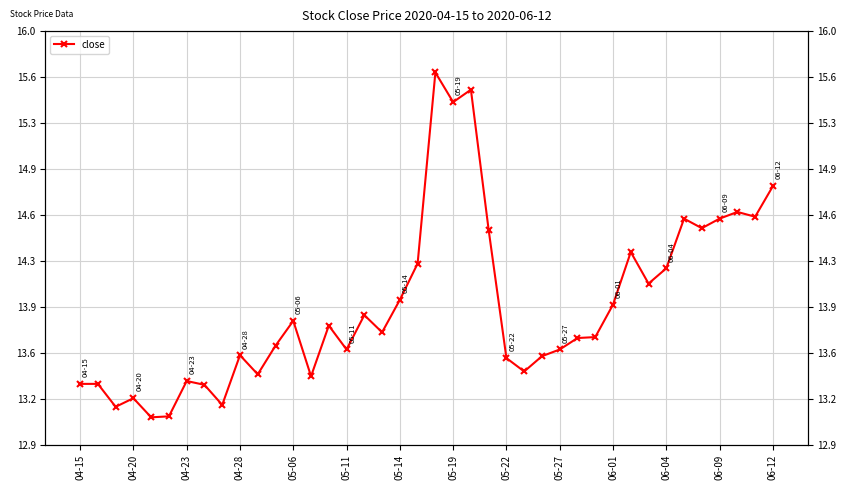

Approximately how many times larger is the value at 28 compared to 30?

1.0